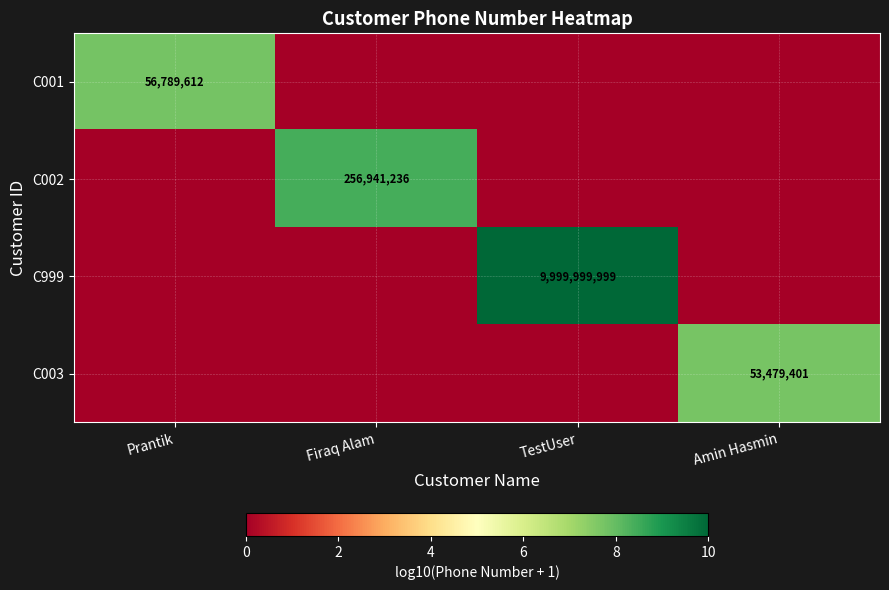

Is it true that C999 equals 5266364083 at TestUser?

False